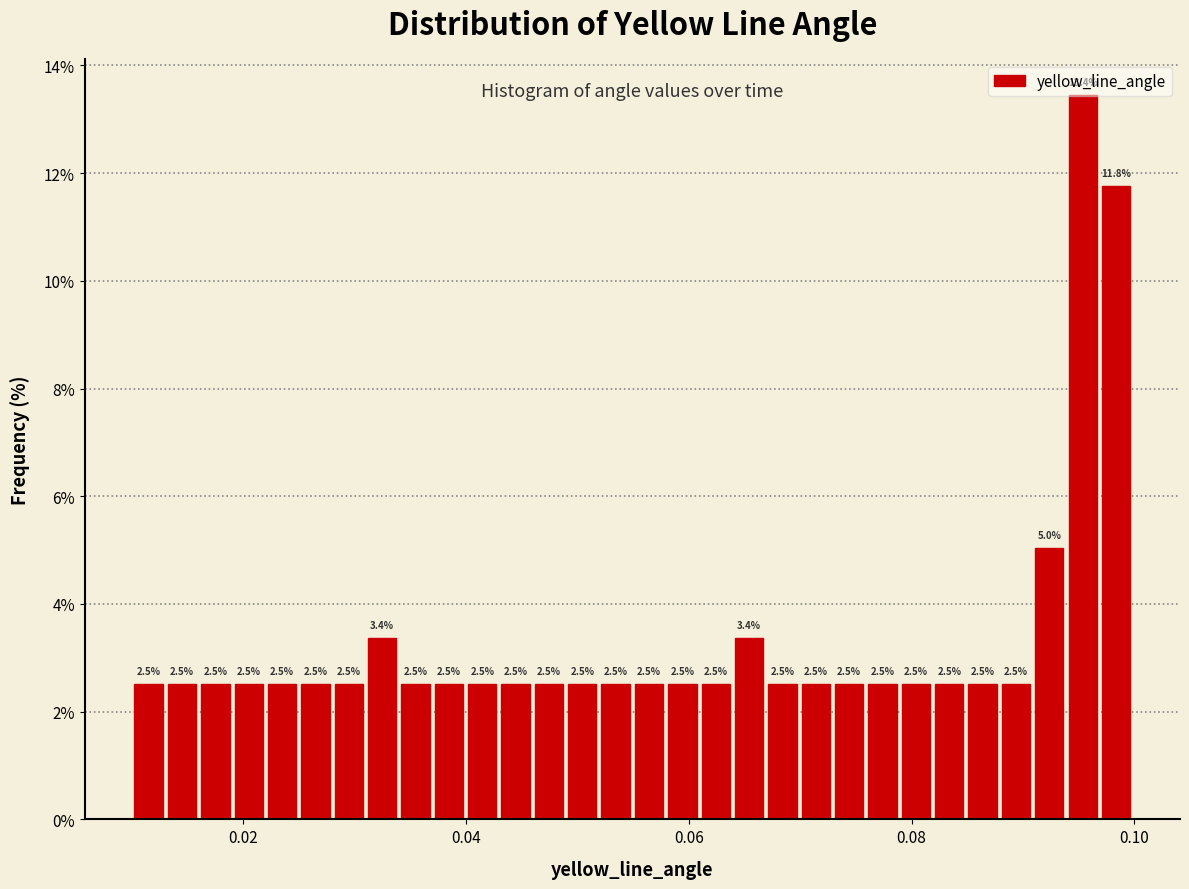

Around what value on the x-axis is the tallest bar? Give the approximate position of its centre, as read against the axis.

0.096